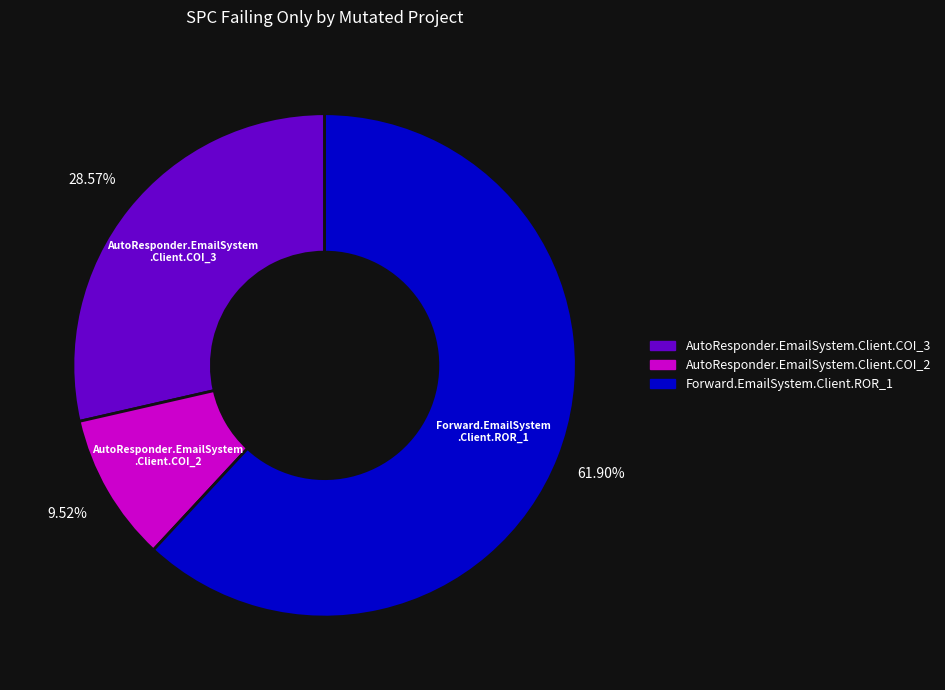

Which slice is the largest?

Forward.EmailSystem.Client.ROR_1